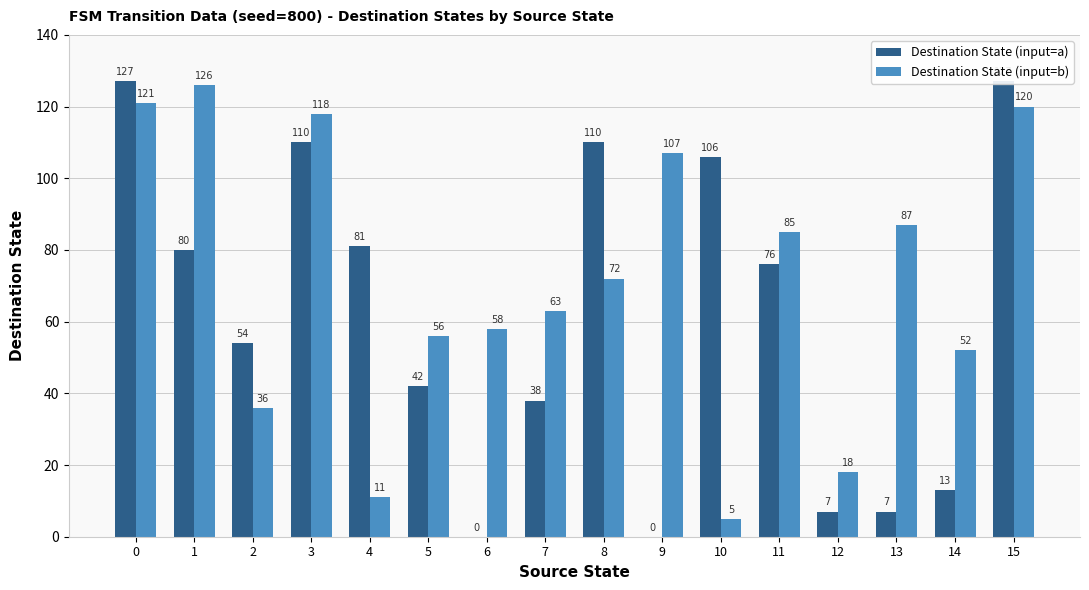

Is it true that Destination State (input=b) equals 34 at 8?

False